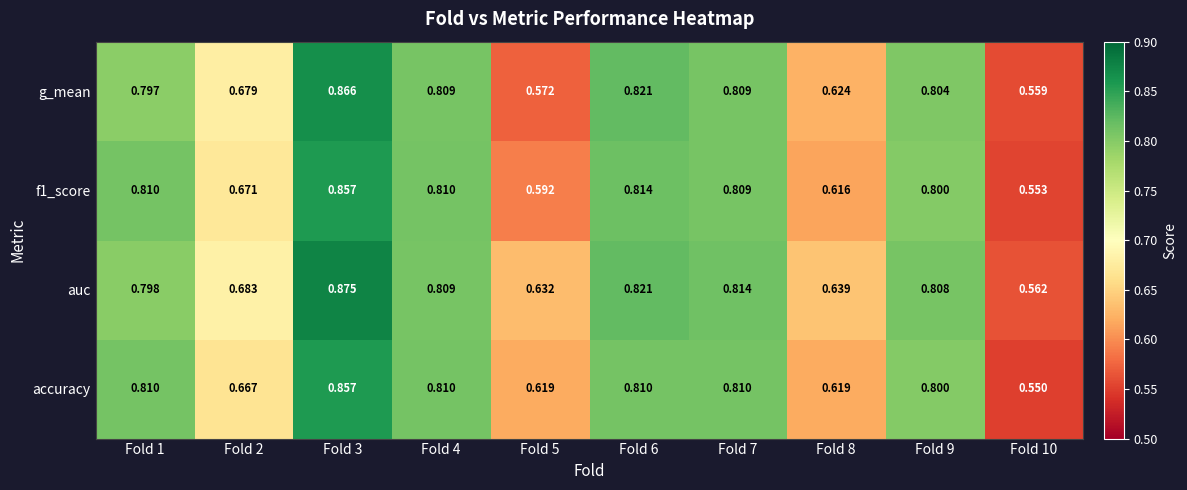

Is the value of f1_score at Fold 3 greater than the value of auc at Fold 3?

No